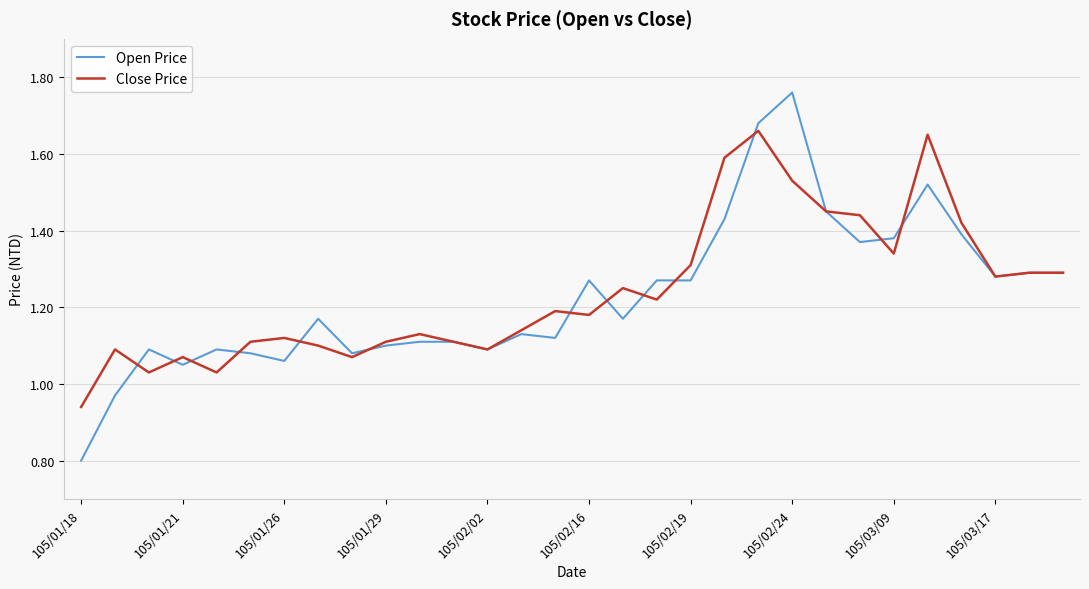

What is the smallest value displayed?

0.8